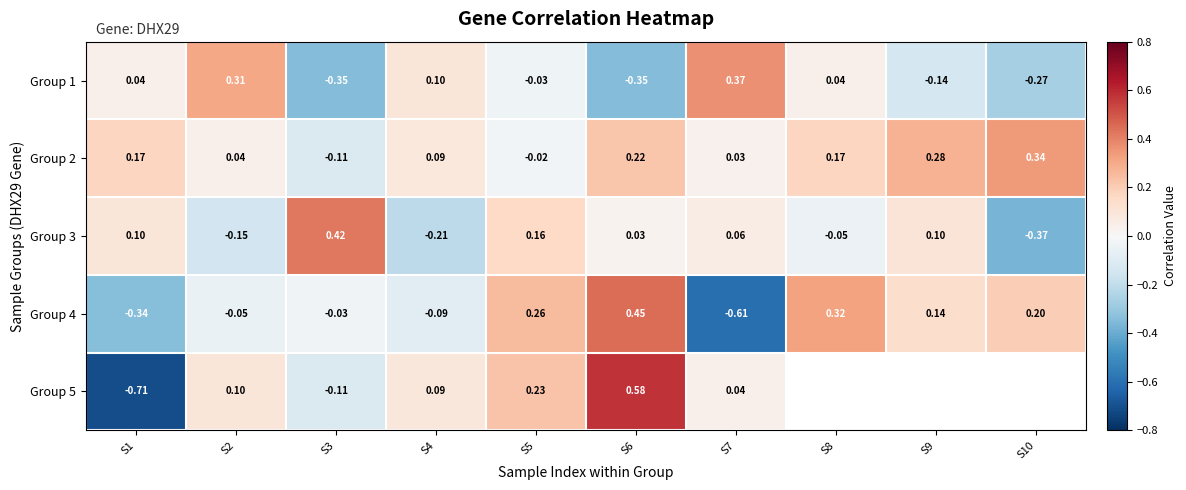

At which label is Group 2 closest to 0?

S5